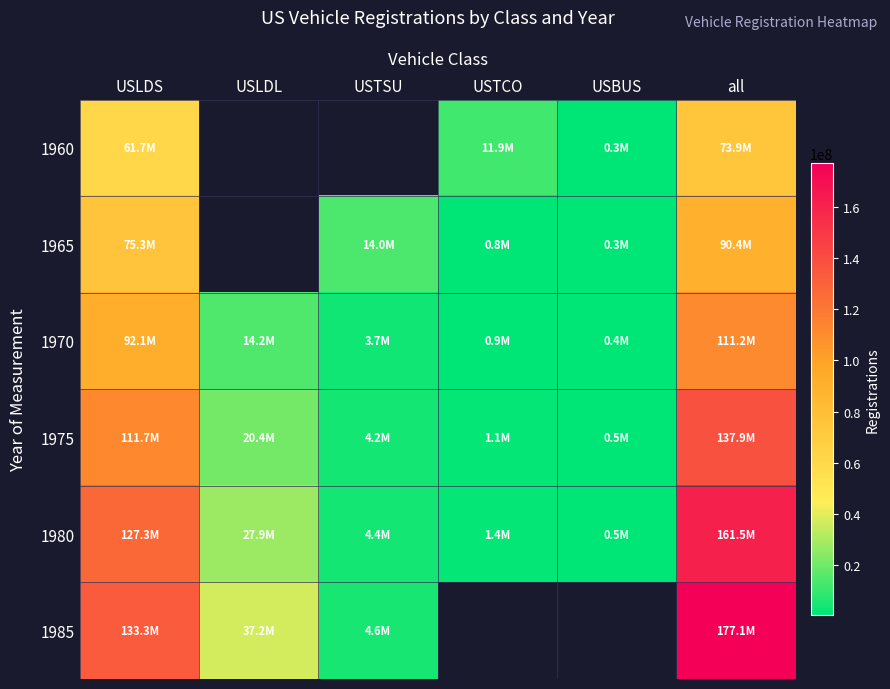

What is the sum of the 1980 values at USTSU and USBUS?

4902573.0